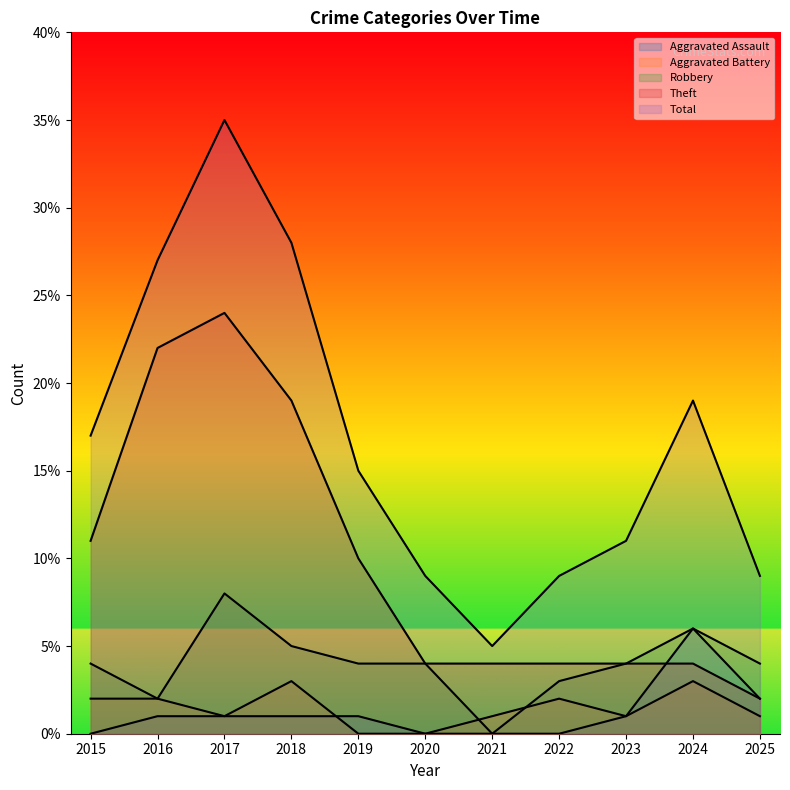

What is the sum of all Aggravated Battery values?

16